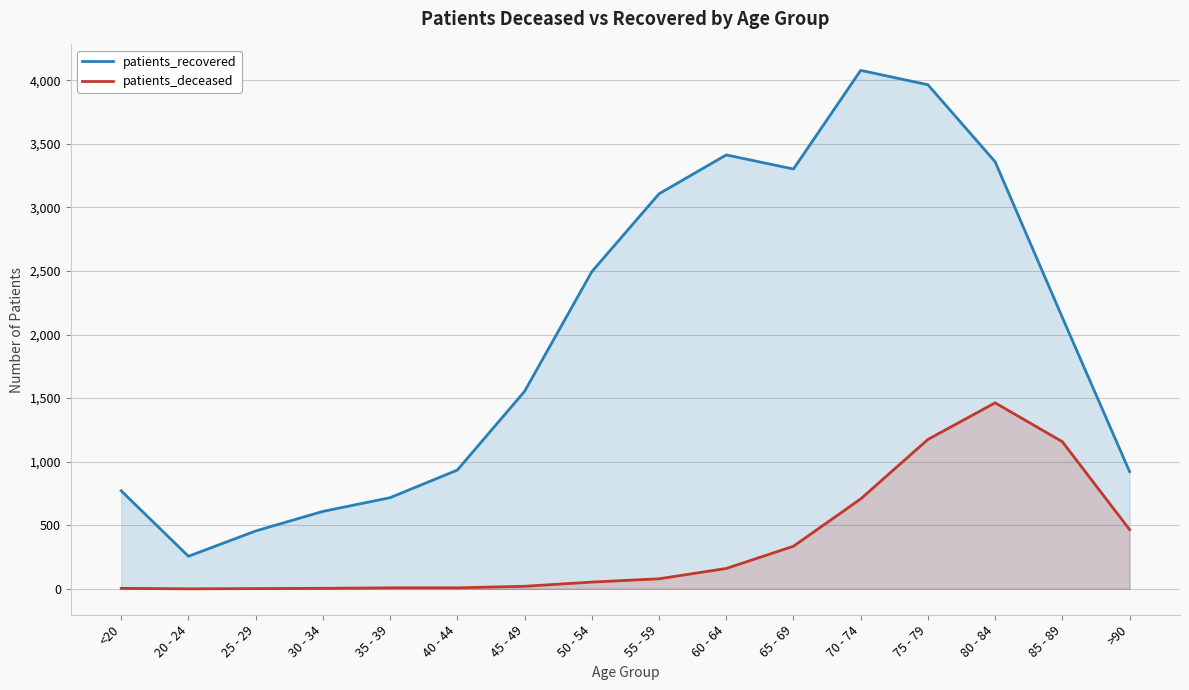

What is the label of the 4th point from the left?

30 - 34